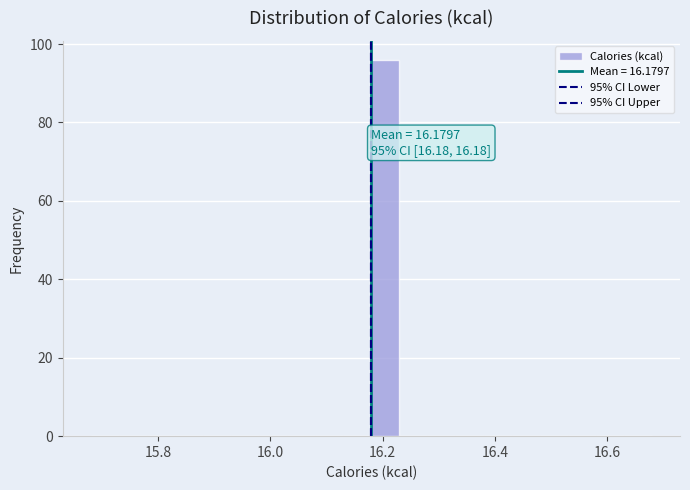

Around what value on the x-axis is the tallest bar? Give the approximate position of its centre, as read against the axis.

16.20